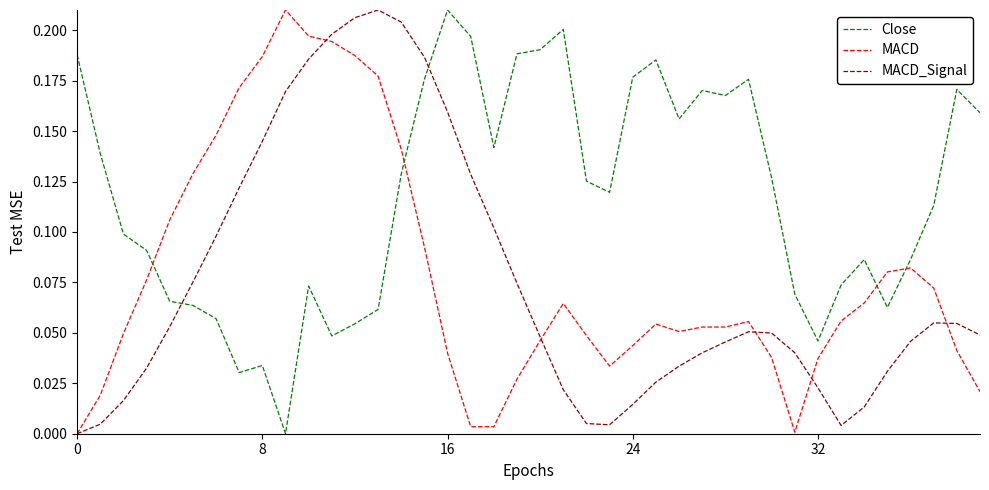

Which series ends up on top after the final intersection of Close and MACD_Signal?

Close